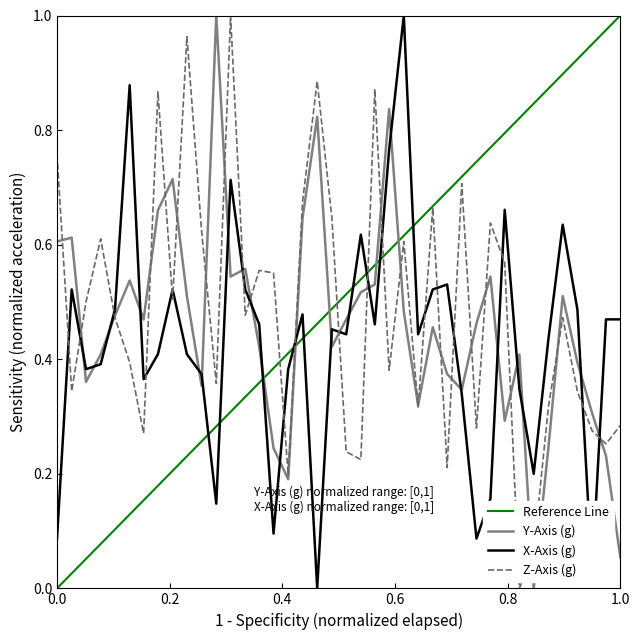

Which series has the largest total across all categories?

Z-Axis (g)